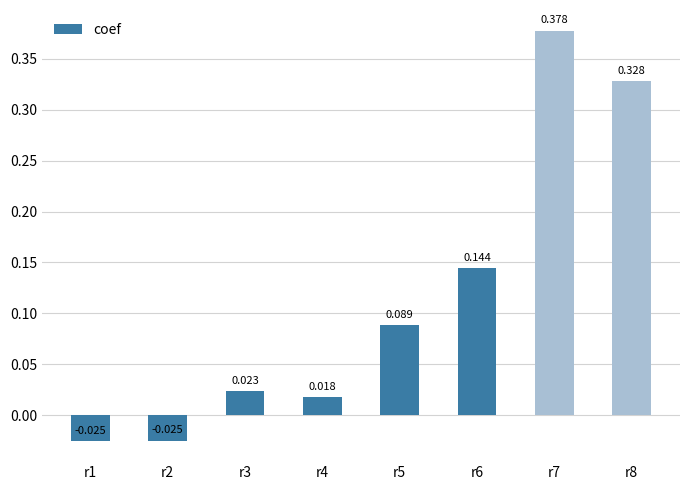

How many values are above zero?

6